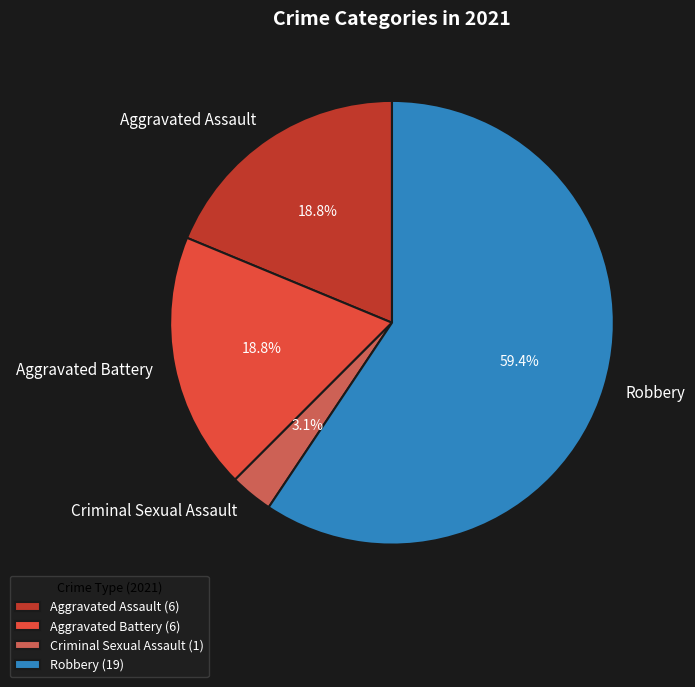

The Criminal Sexual Assault slice represents 3% of the pie. True or false?

True